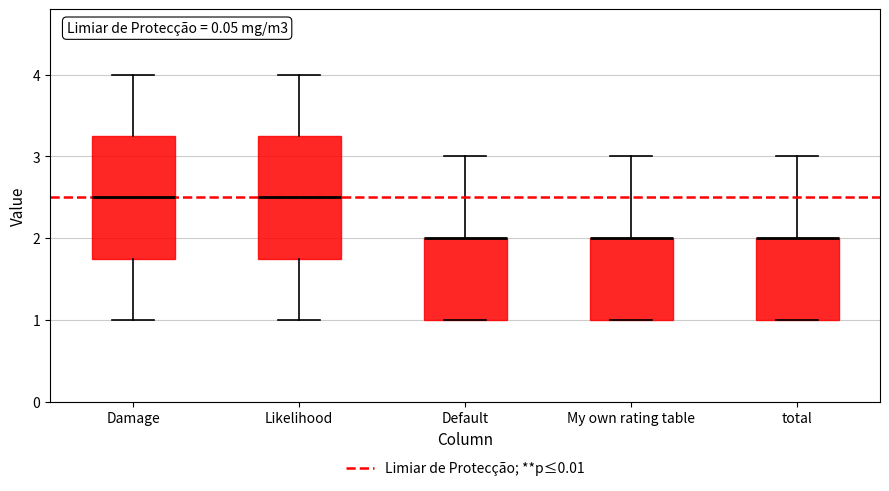

Where does the upper whisker of the box for Default end on the y-axis? The values are not printed on the chart, so give them approximately, as read against the axis.

3.0